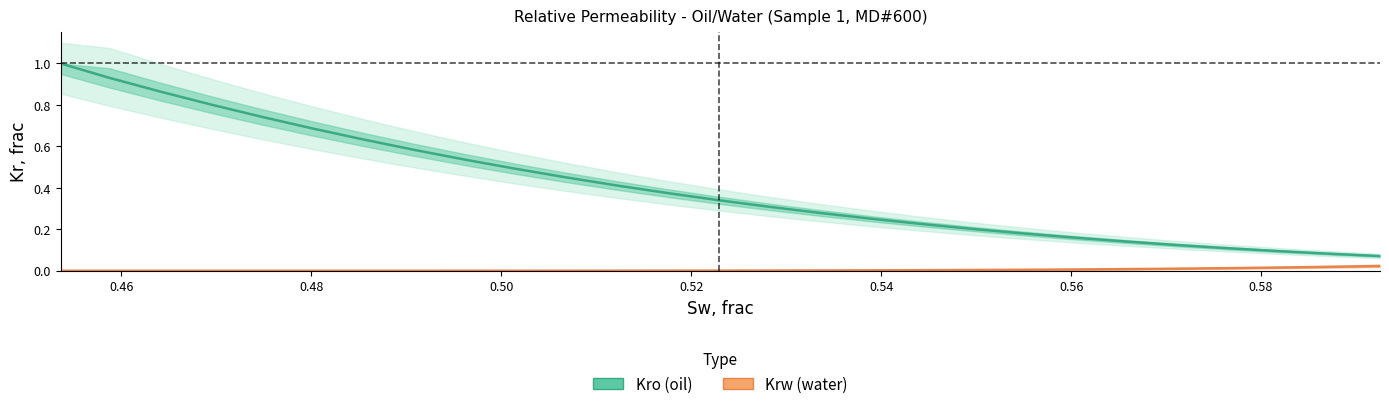

Is this an area chart (filled region under the line)?

No